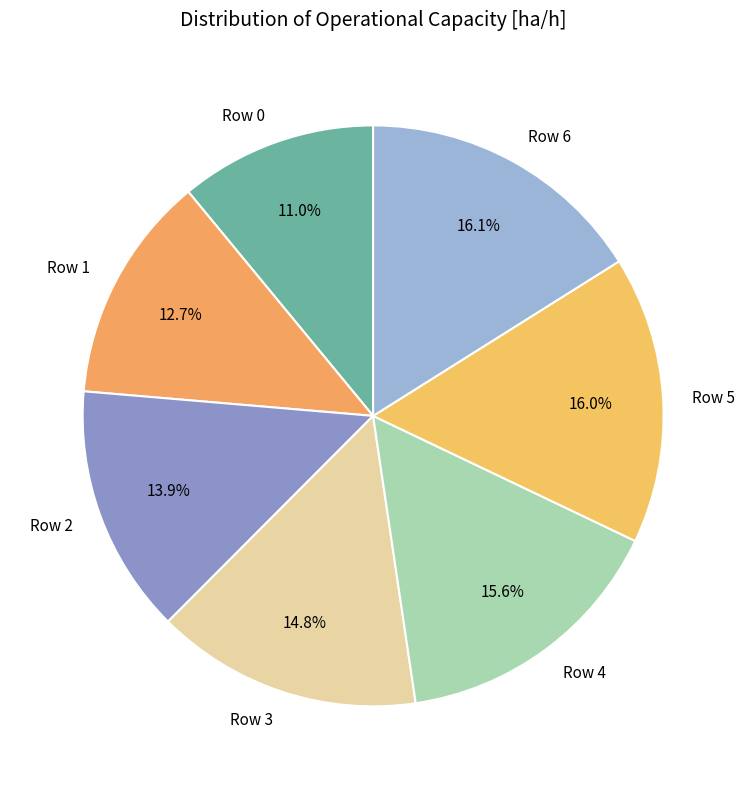

What percentage do Row 6 and Row 5 together represent?

32.1%